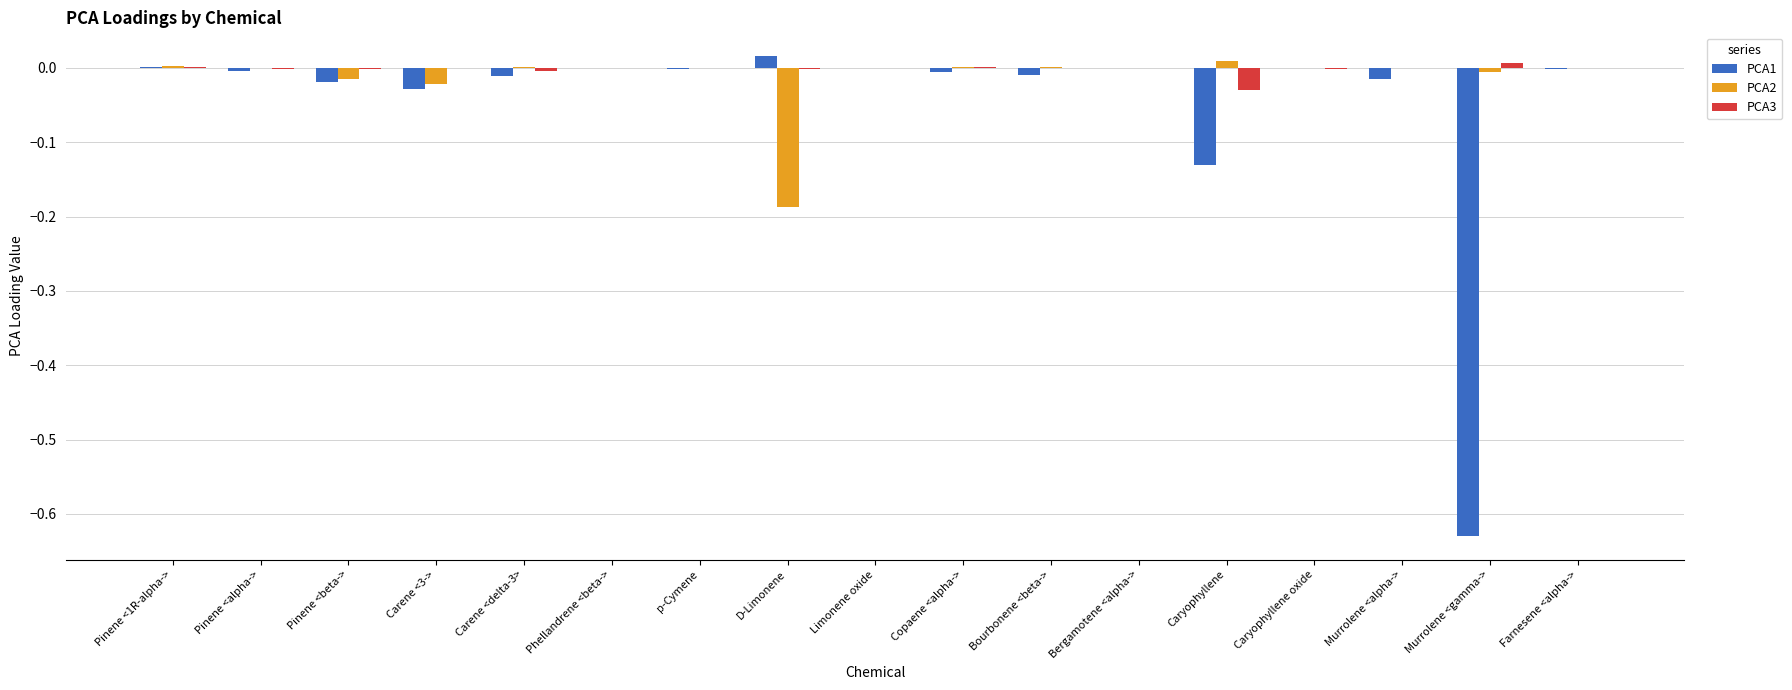

True or false: PCA1 has a value of 0.0 at D-Limonene.

True